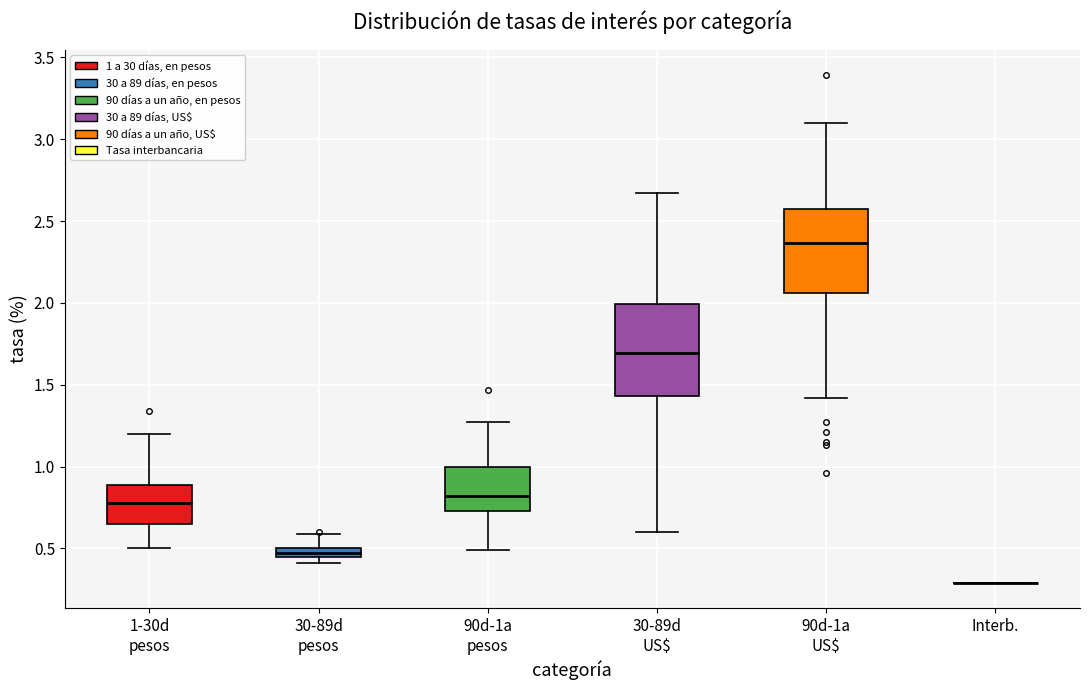

Where is the lower edge of the box for 30-89d pesos on the y-axis? The values are not printed on the chart, so give them approximately, as read against the axis.

0.45